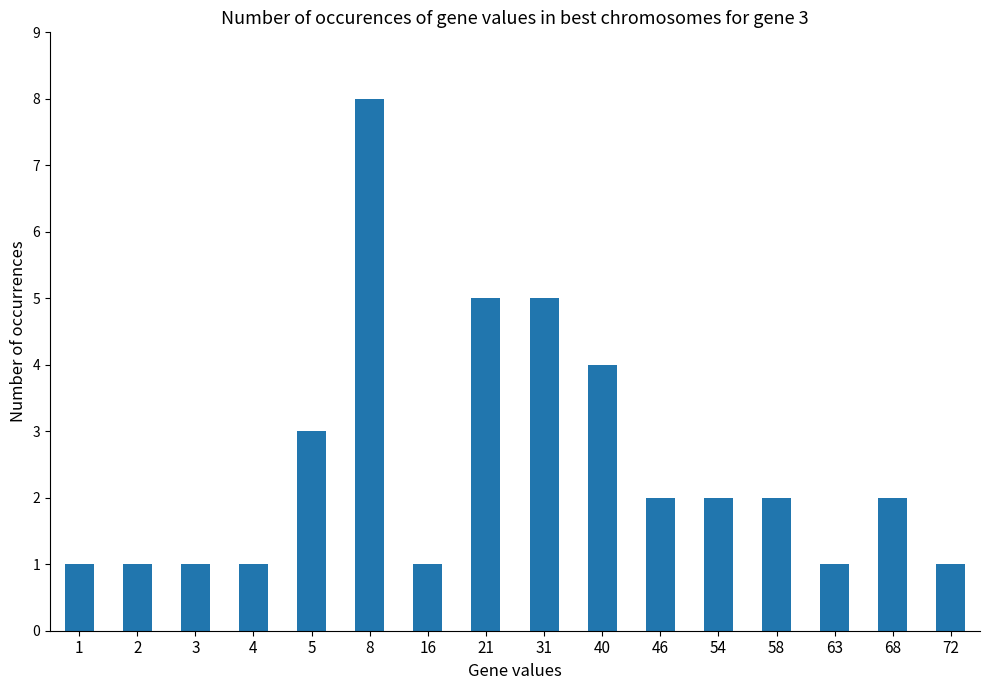

Which label corresponds to the largest value in the chart?

8